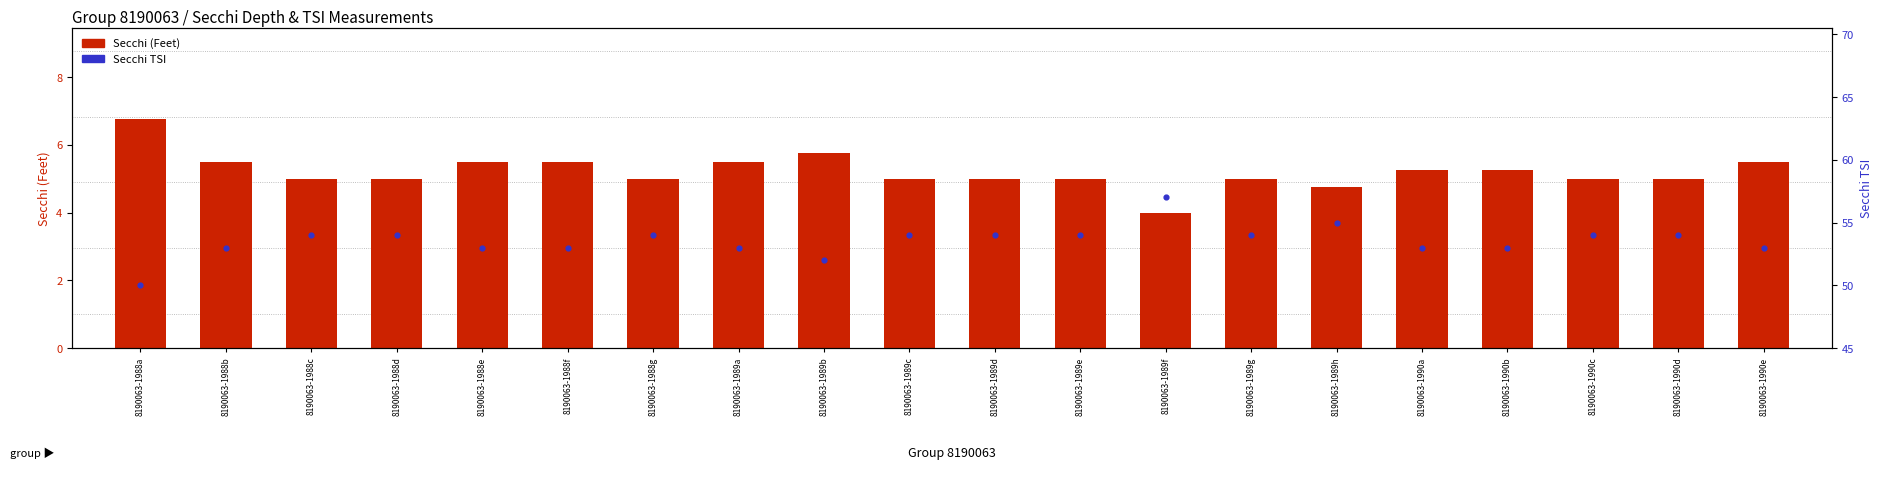

What is the total value across all series at 8190063-1988g?

59.0